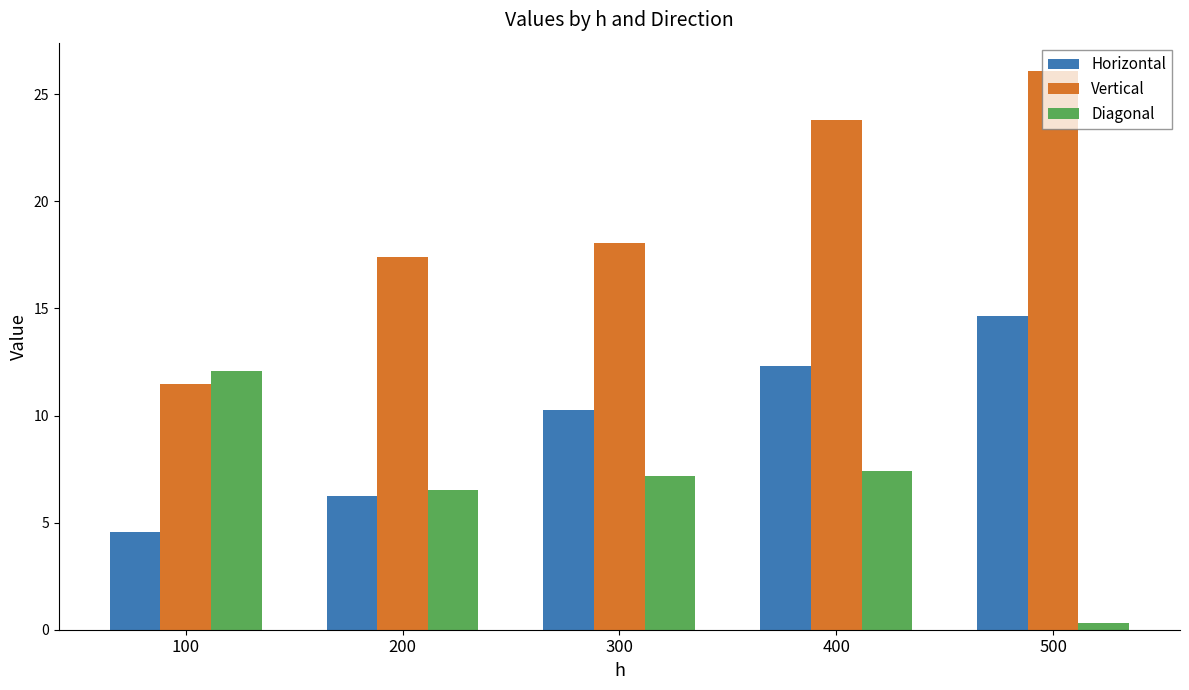

Rank the series by their average value, from highest to lowest.

Vertical, Horizontal, Diagonal